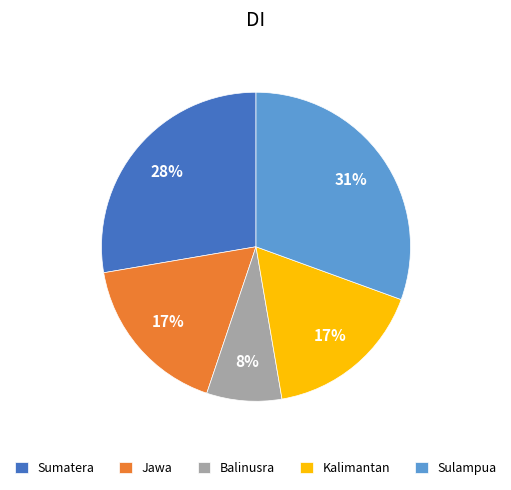

Count the number of slices in the pie.

5